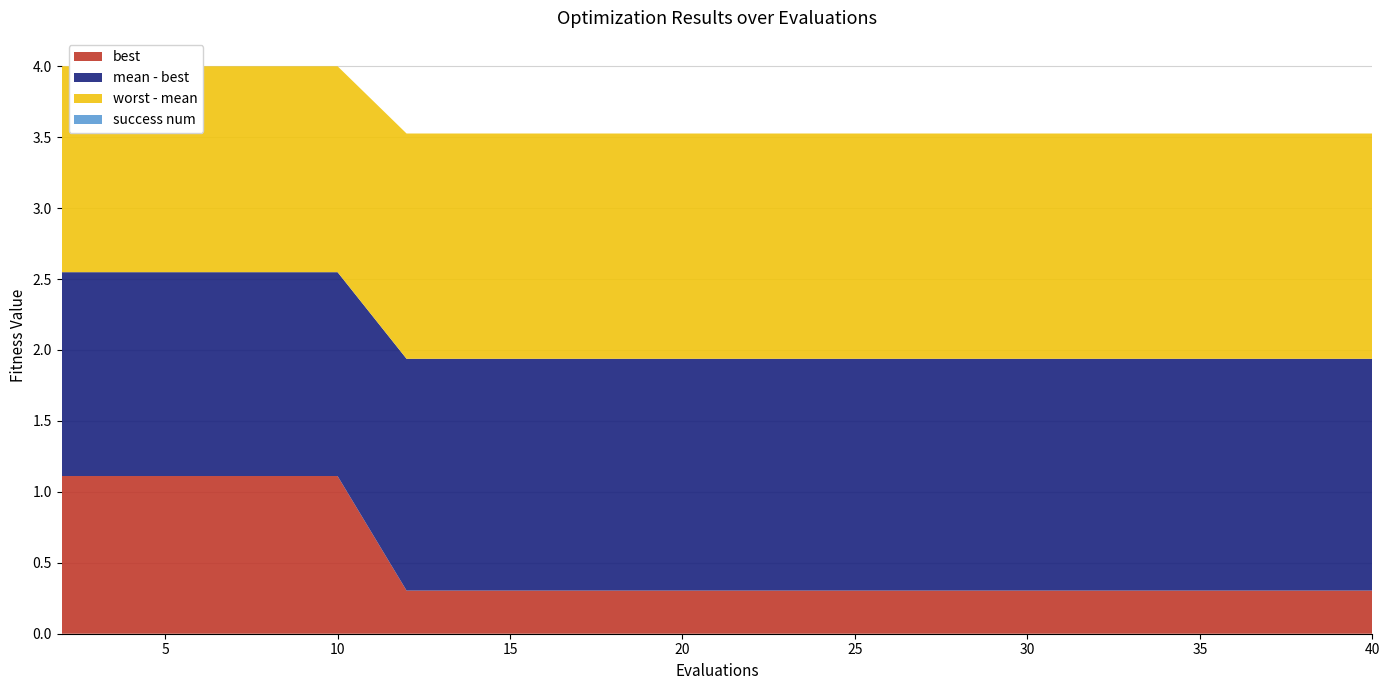

Reading right to left, what are all the values shown in this chart?

best: 40=0.3	38=0.3	36=0.3	34=0.3	32=0.3	30=0.3	28=0.3	26=0.3	24=0.3	22=0.3	20=0.3	18=0.3	16=0.3	14=0.3	12=0.3	10=1.1	8=1.1	6=1.1	4=1.1	2=1.1
mean: 40=1.9	38=1.9	36=1.9	34=1.9	32=1.9	30=1.9	28=1.9	26=1.9	24=1.9	22=1.9	20=1.9	18=1.9	16=1.9	14=1.9	12=1.9	10=2.5	8=2.5	6=2.5	4=2.5	2=2.5
worst: 40=3.5	38=3.5	36=3.5	34=3.5	32=3.5	30=3.5	28=3.5	26=3.5	24=3.5	22=3.5	20=3.5	18=3.5	16=3.5	14=3.5	12=3.5	10=4.0	8=4.0	6=4.0	4=4.0	2=4.0
success num: 40=0.0	38=0.0	36=0.0	34=0.0	32=0.0	30=0.0	28=0.0	26=0.0	24=0.0	22=0.0	20=0.0	18=0.0	16=0.0	14=0.0	12=0.0	10=0.0	8=0.0	6=0.0	4=0.0	2=0.0